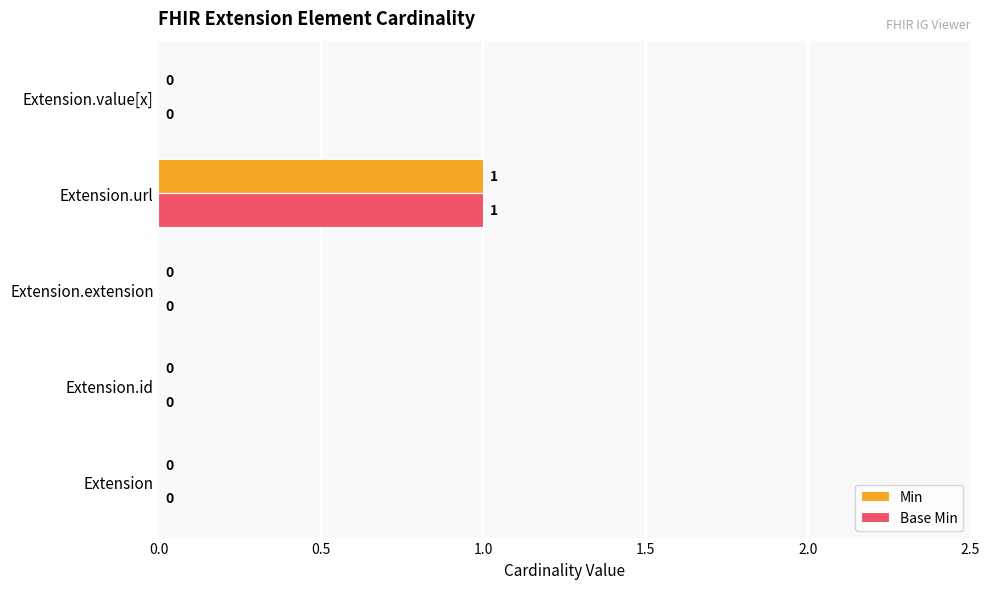

Is the value of Base Min at Extension.extension greater than the value of Min at Extension.url?

No